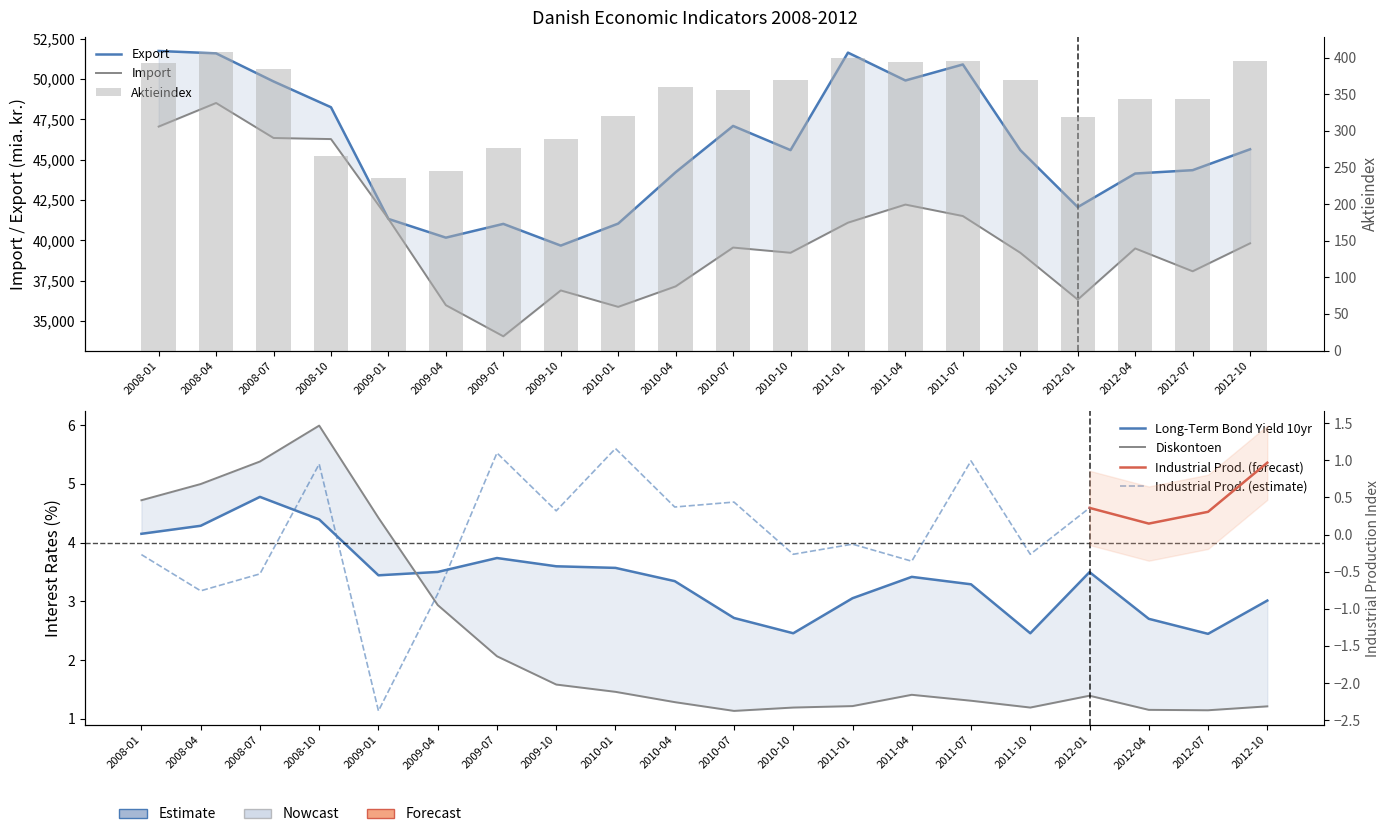

At which label does Aktieindex reach its minimum?

2009-01